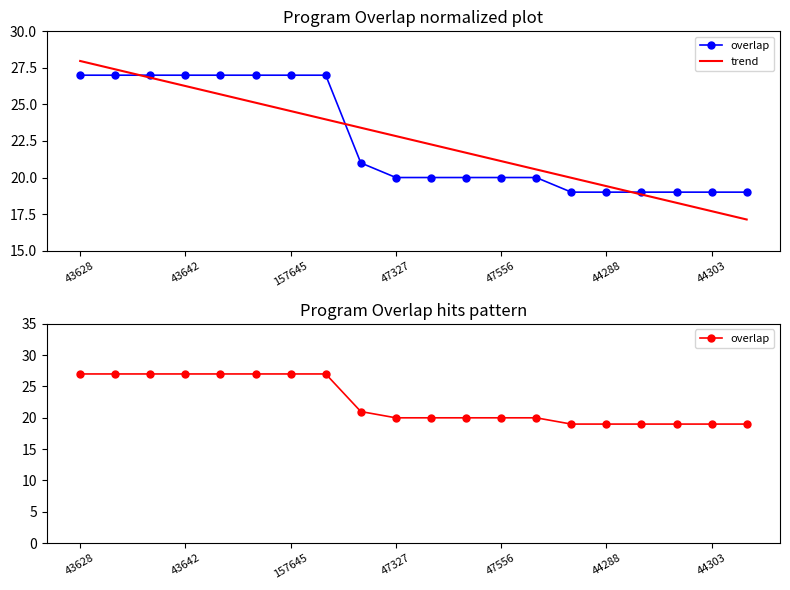

Is it true that overlap equals 9.9 at 19?

False